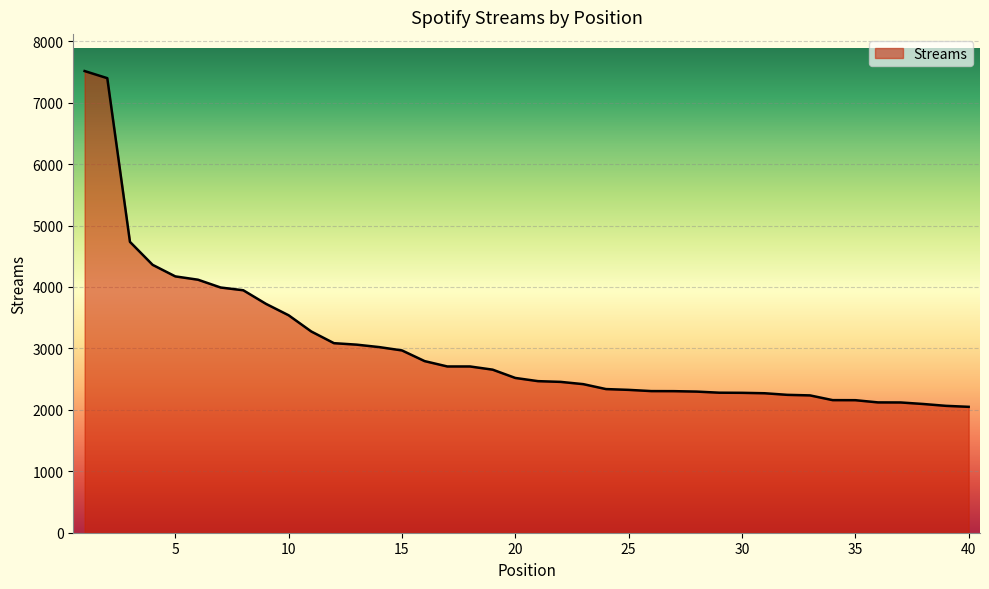

What is the difference between the maximum and minimum values?

5465